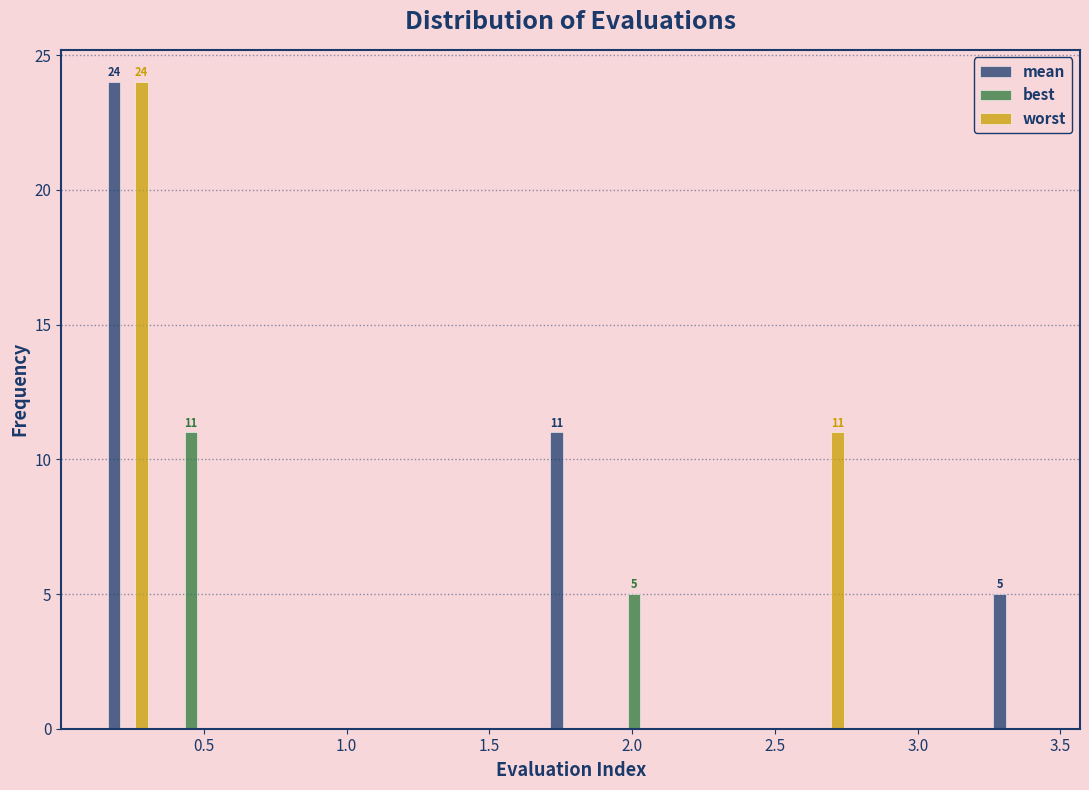

In the worst series, which range on the x-axis has the tallest bar?

0.10 to 0.35